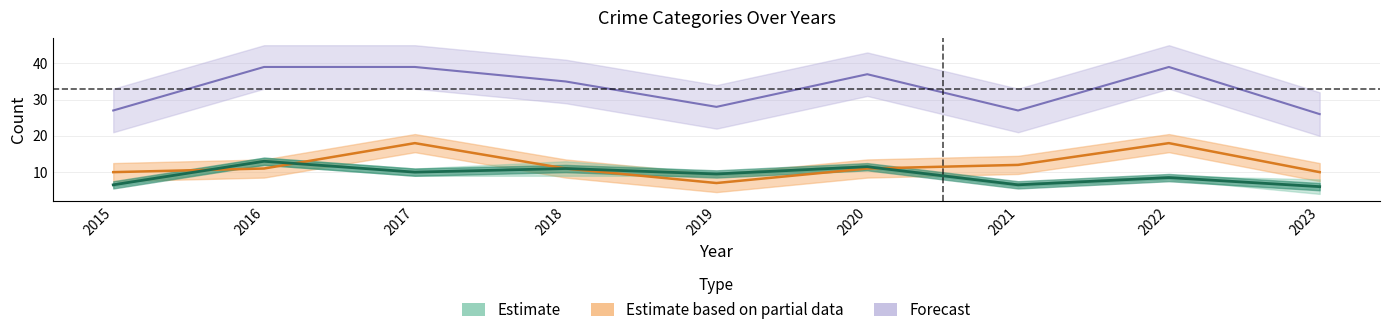

What is the sum of all values?

82.5